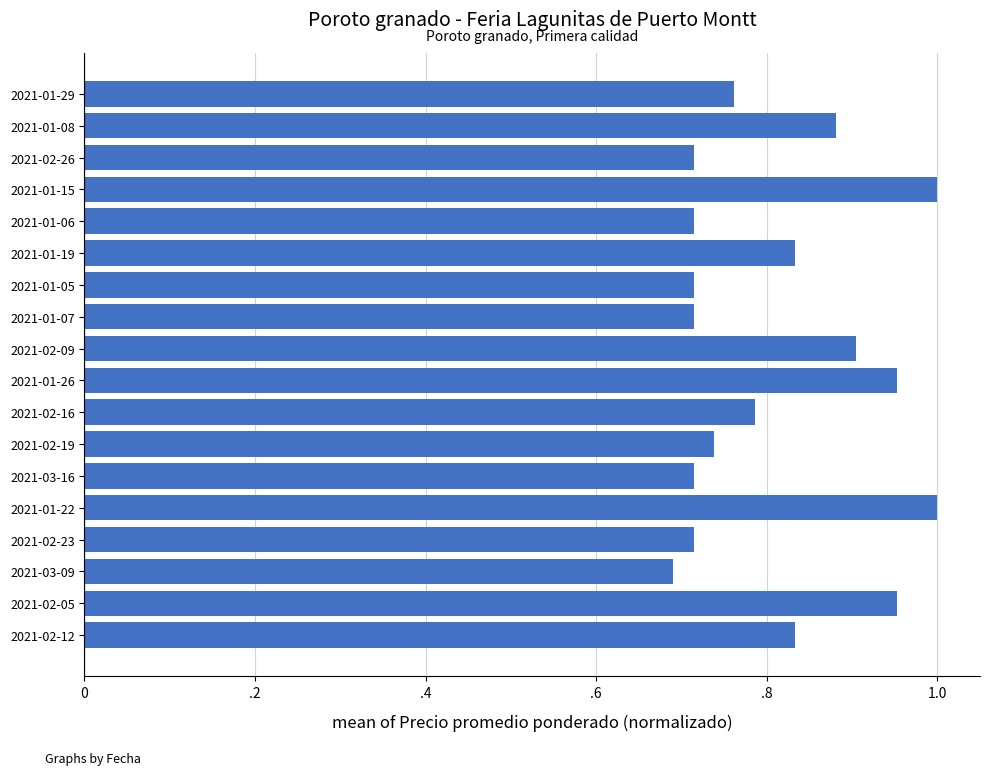

Which label corresponds to the smallest value in the chart?

2021-03-09